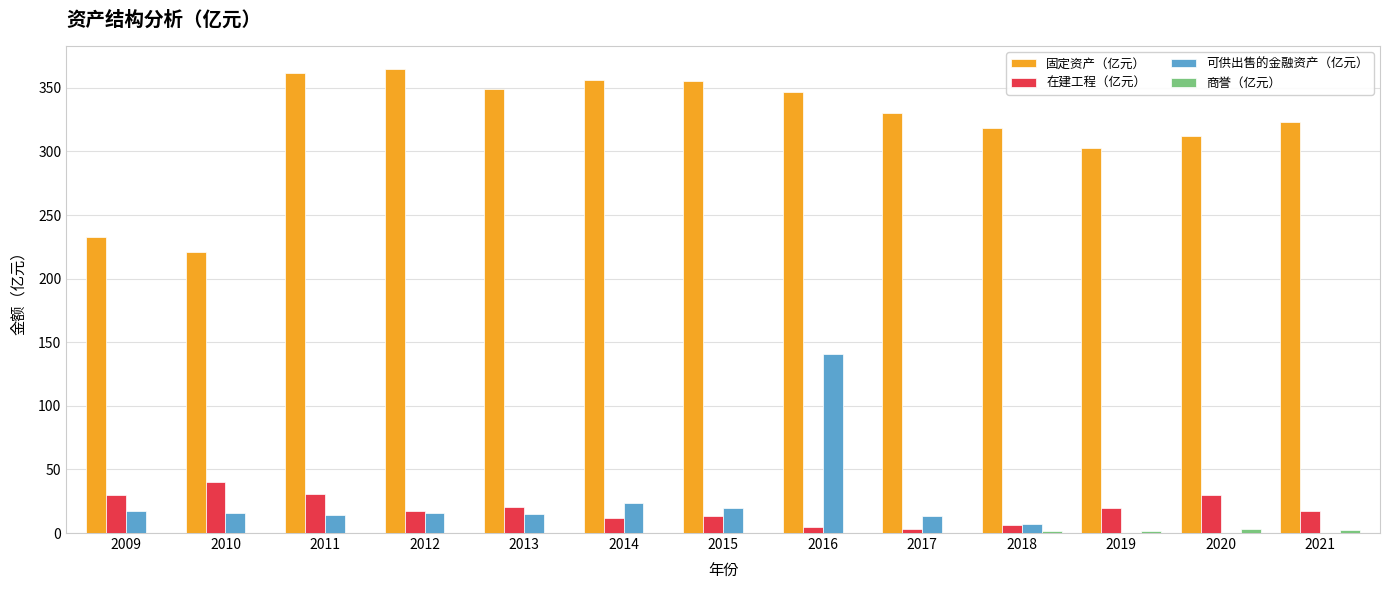

At which category is the sum across all series the highest?

2016